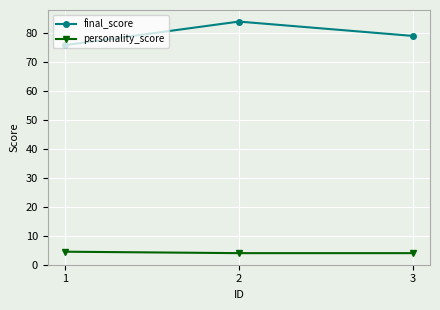

What is the difference between the maximum and minimum values in the personality_score series?

0.5